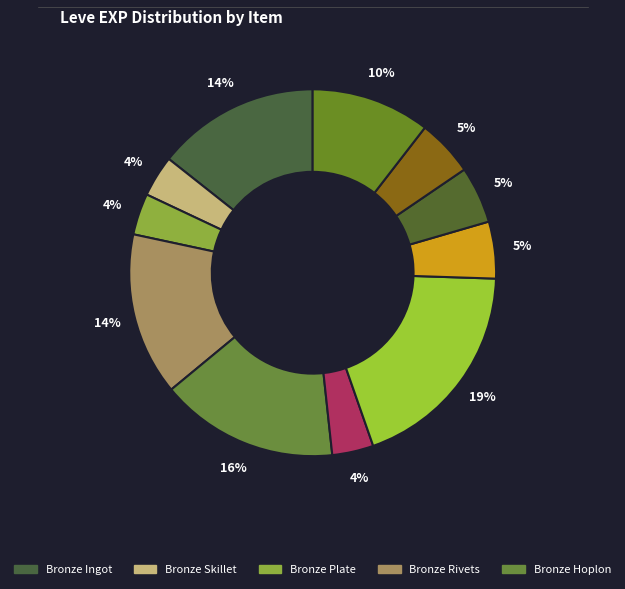

How many segments does this pie chart have?

11